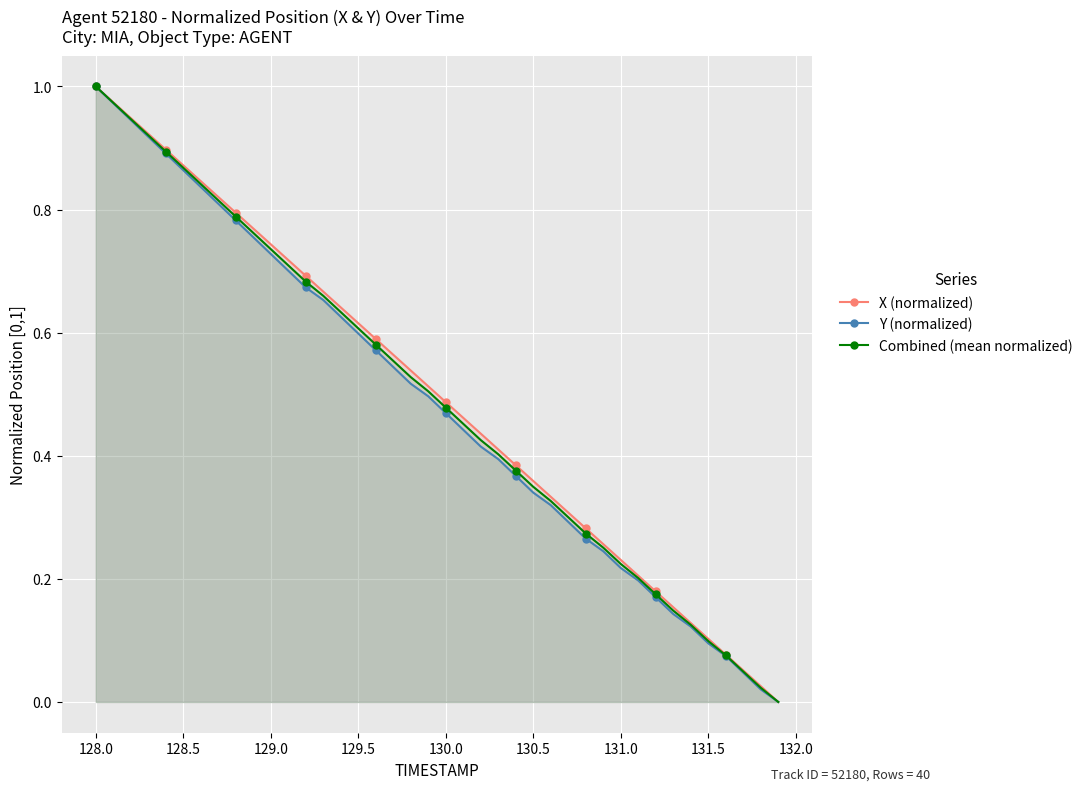

True or false: X (normalized) and Combined (mean normalized) cross at least once.

False